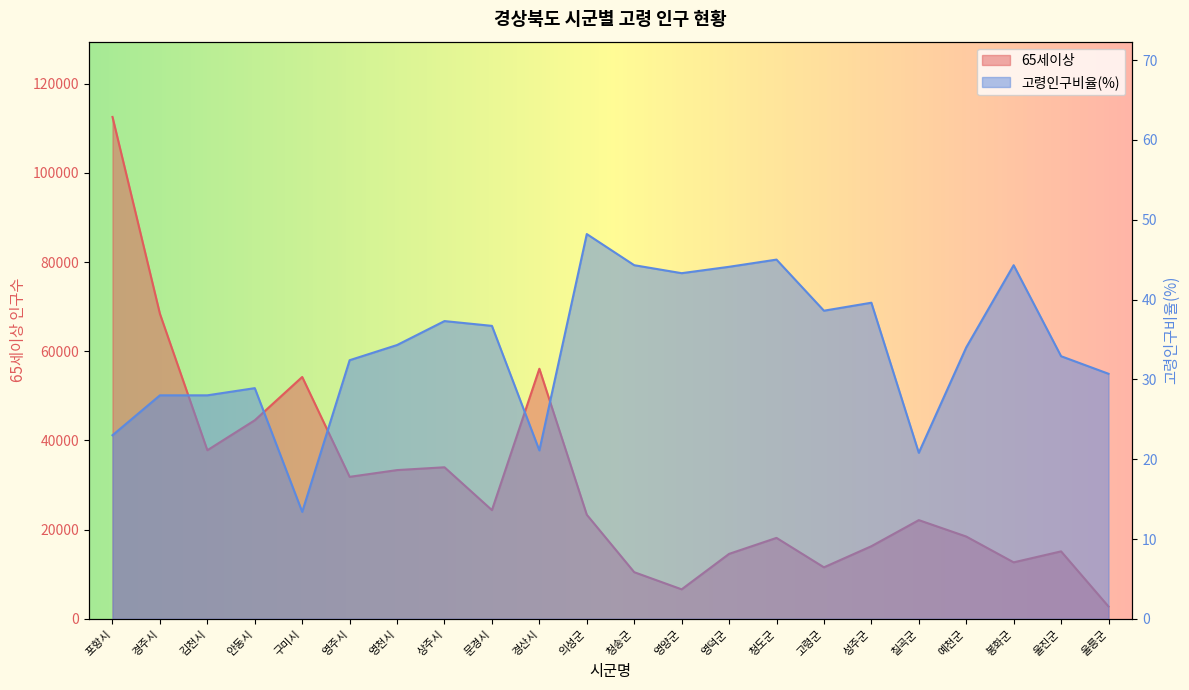

Reading left to right, what are all the values shown in this chart?

65세이상: 포항시=112530.0	경주시=68396.0	김천시=37805.0	안동시=44527.0	구미시=54235.0	영주시=31841.0	영천시=33355.0	상주시=33985.0	문경시=24378.0	경산시=56075.0	의성군=23342.0	청송군=10464.0	영양군=6618.0	영덕군=14568.0	청도군=18152.0	고령군=11554.0	성주군=16286.0	칠곡군=22137.0	예천군=18458.0	봉화군=12670.0	울진군=15128.0	울릉군=2770.0
고령인구비율(%): 포항시=23.0	경주시=28.0	김천시=28.0	안동시=28.9	구미시=13.4	영주시=32.4	영천시=34.3	상주시=37.3	문경시=36.7	경산시=21.1	의성군=48.2	청송군=44.3	영양군=43.3	영덕군=44.1	청도군=45.0	고령군=38.6	성주군=39.6	칠곡군=20.8	예천군=34.0	봉화군=44.3	울진군=32.9	울릉군=30.7